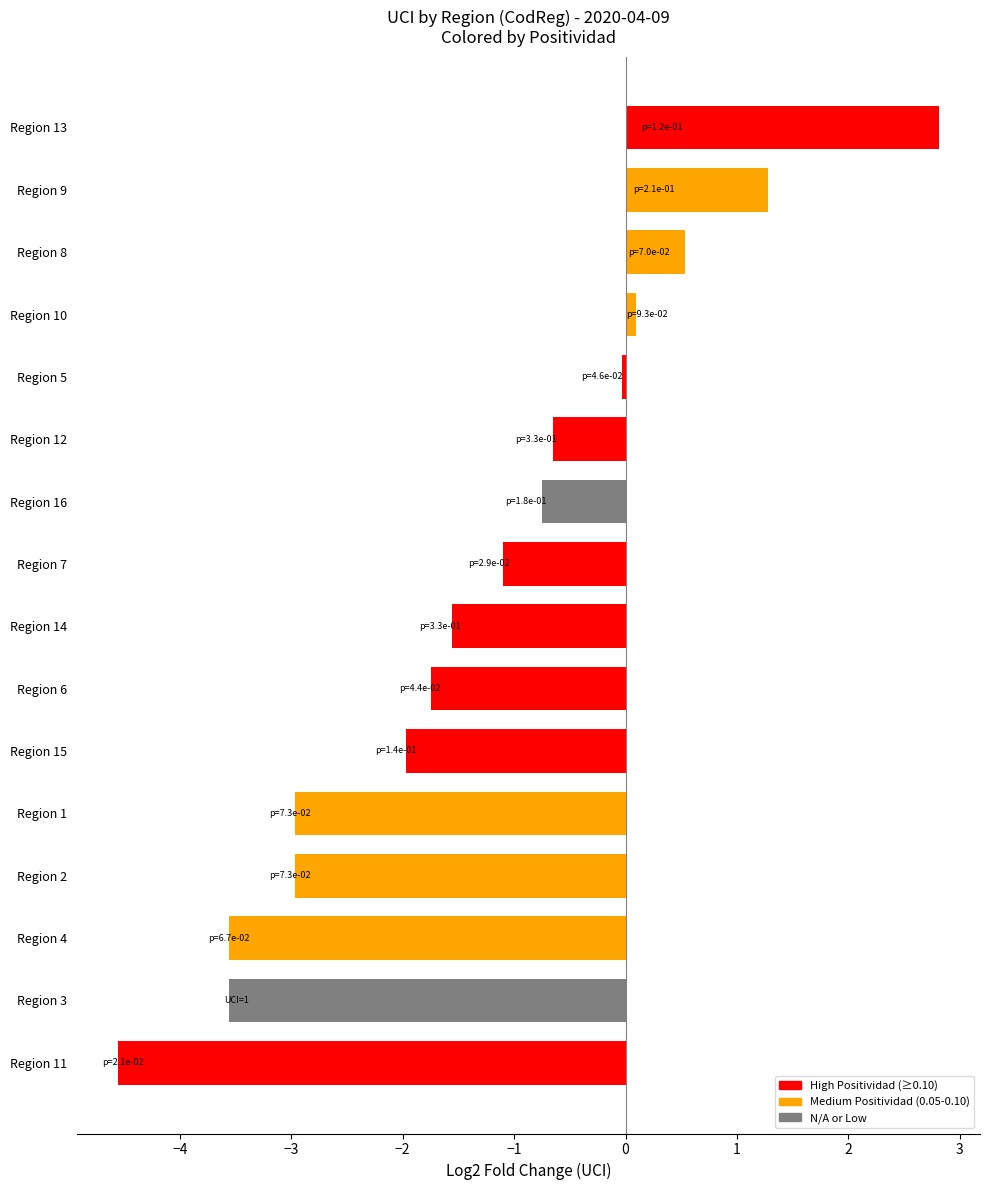

At which category does the chart reach its peak across all series?

Region 13